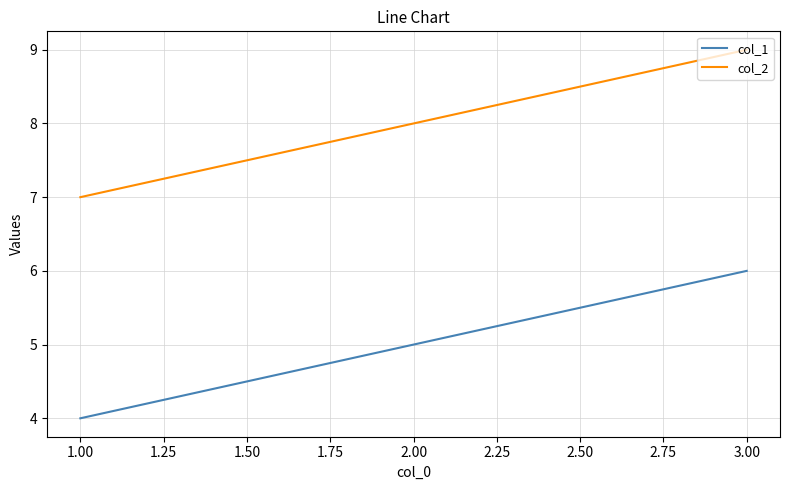

What is the sum of all col_2 values?

24